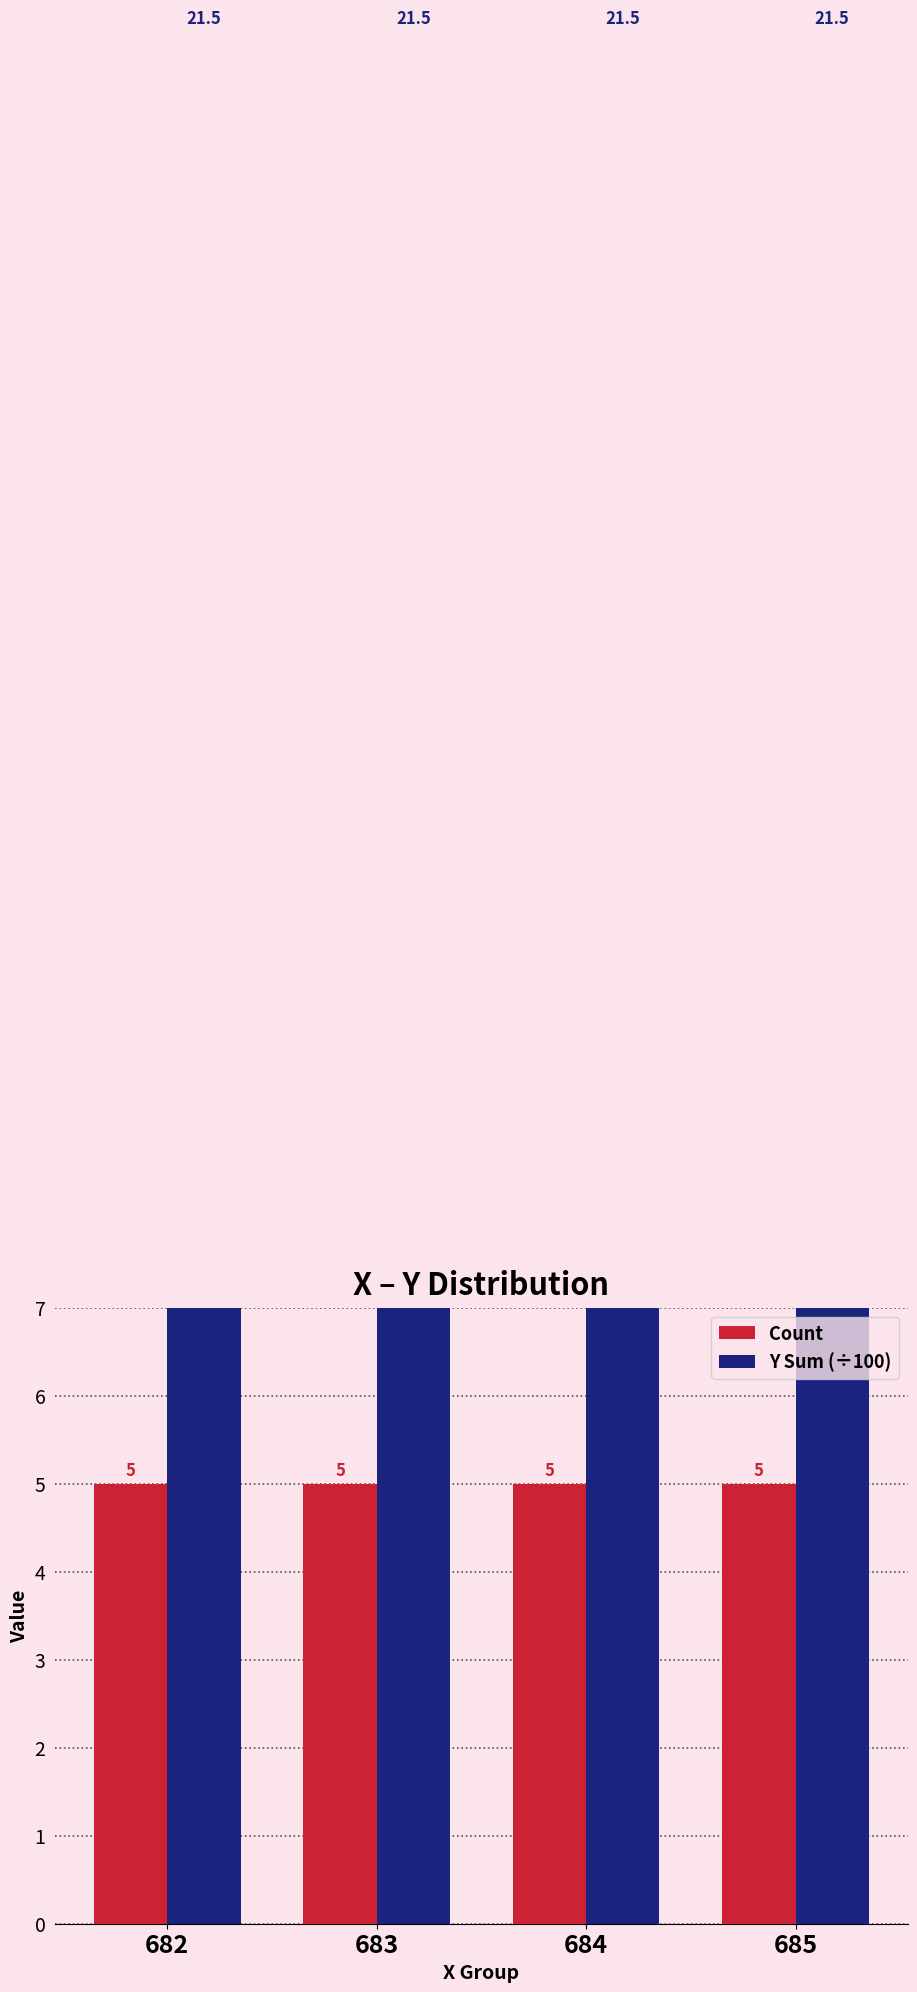

How many bars are there in each group?

2